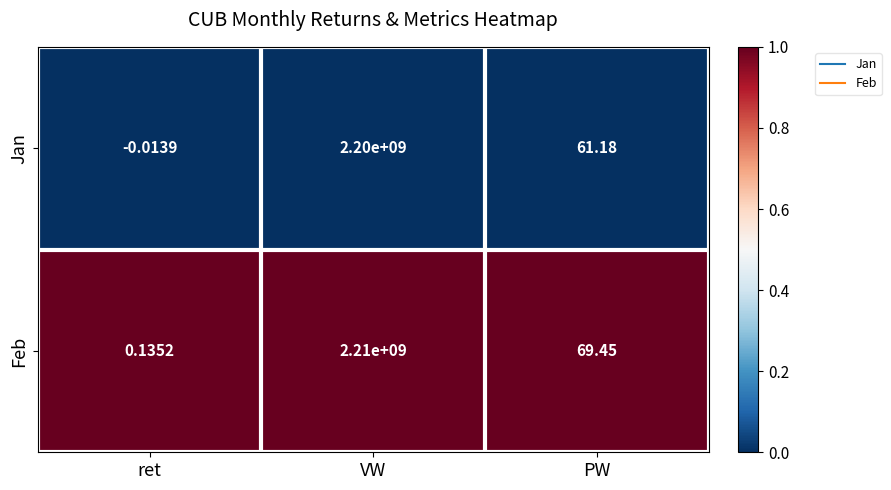

At which category does the chart reach its minimum across all series?

ret